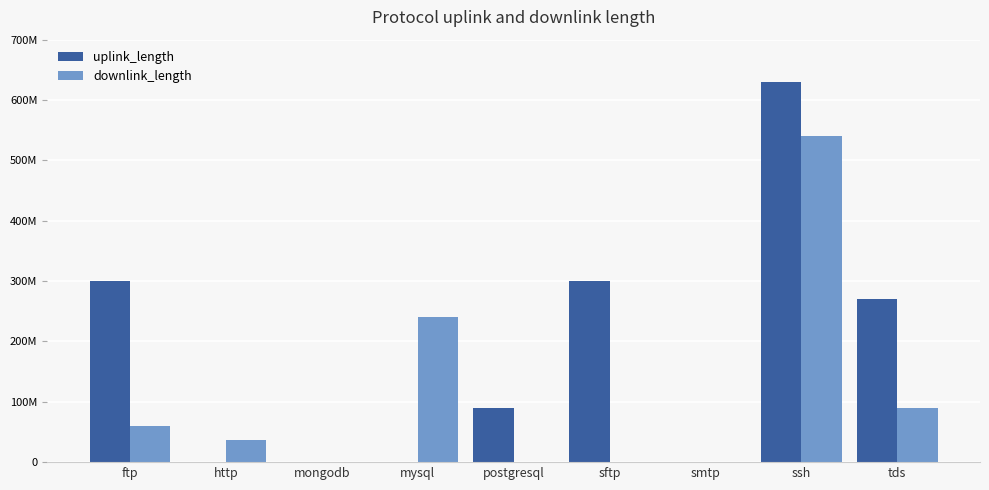

The value of uplink_length at mongodb is 6518. True or false?

False